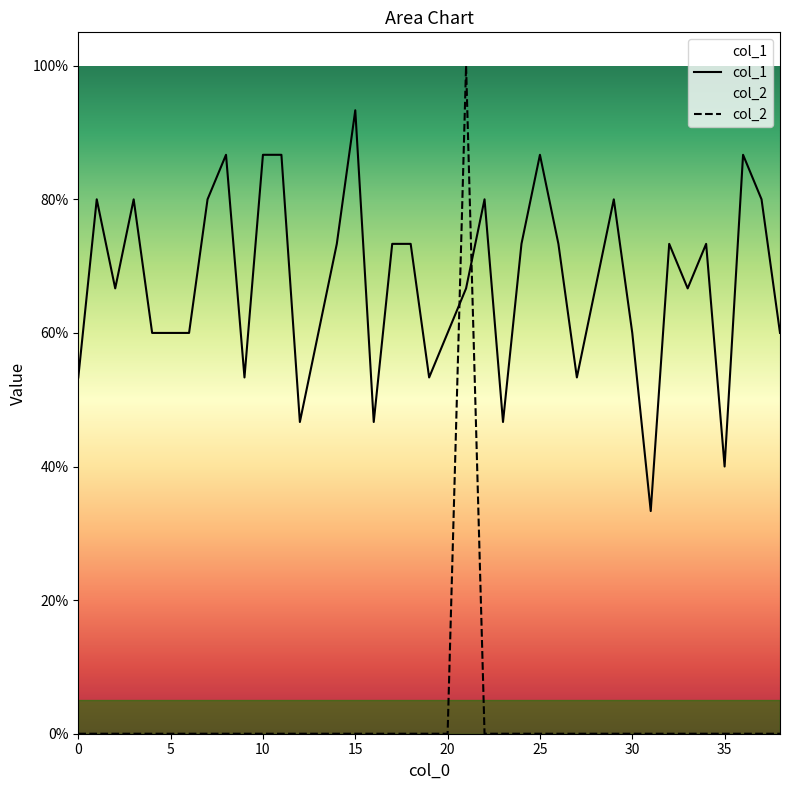

True or false: col_1 has a value of 0.8 at 29.

True